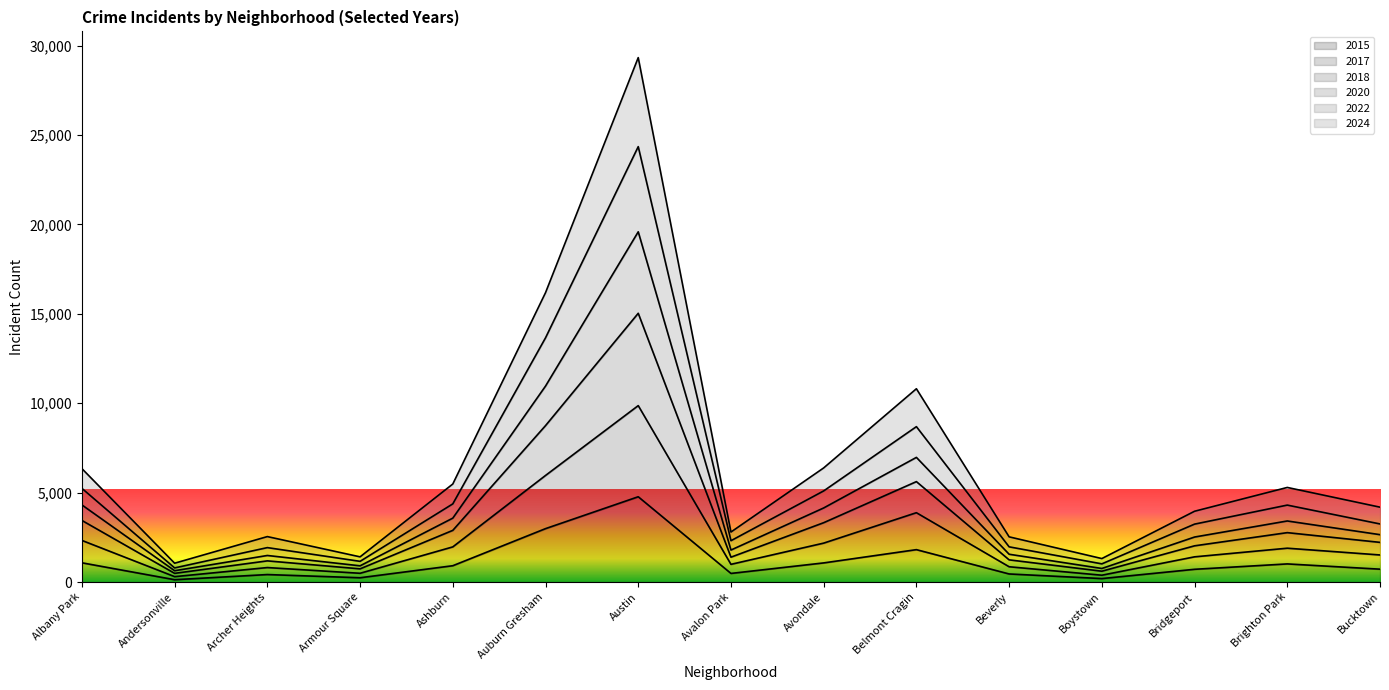

The value of 2015 at Brighton Park is 1014. True or false?

True